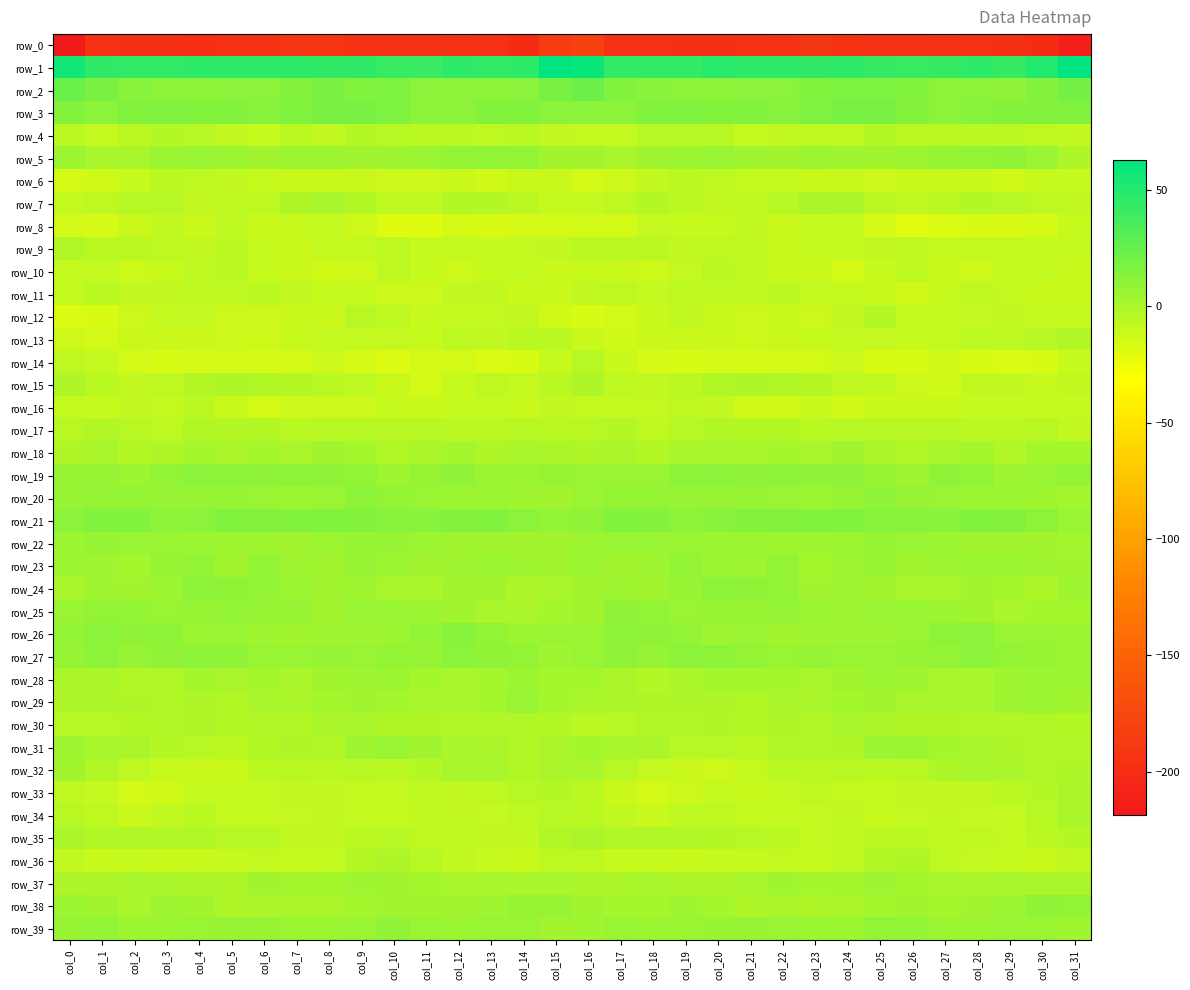

How many data points in row_33 are less than -8?

18